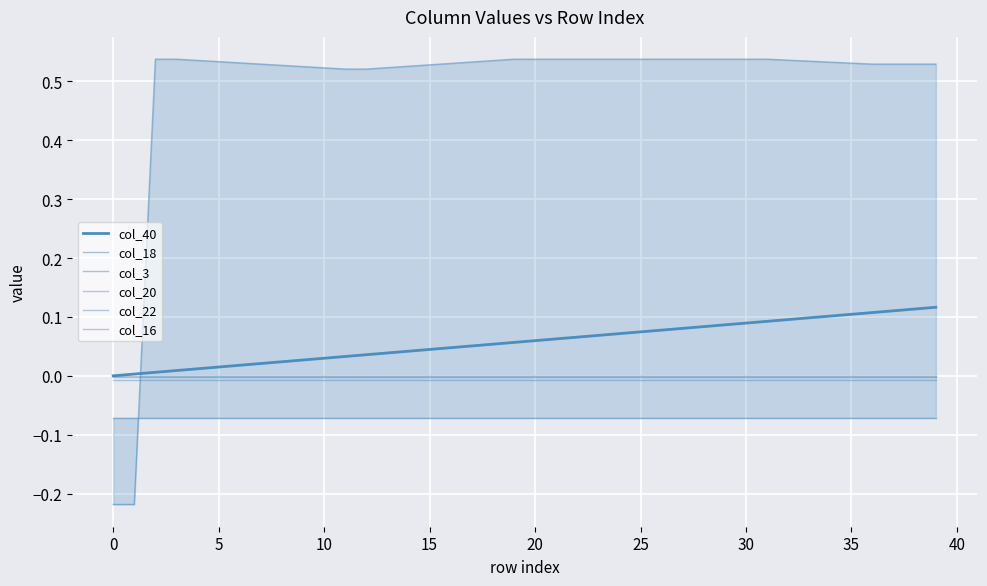

At which category is the sum across all series the highest?

39